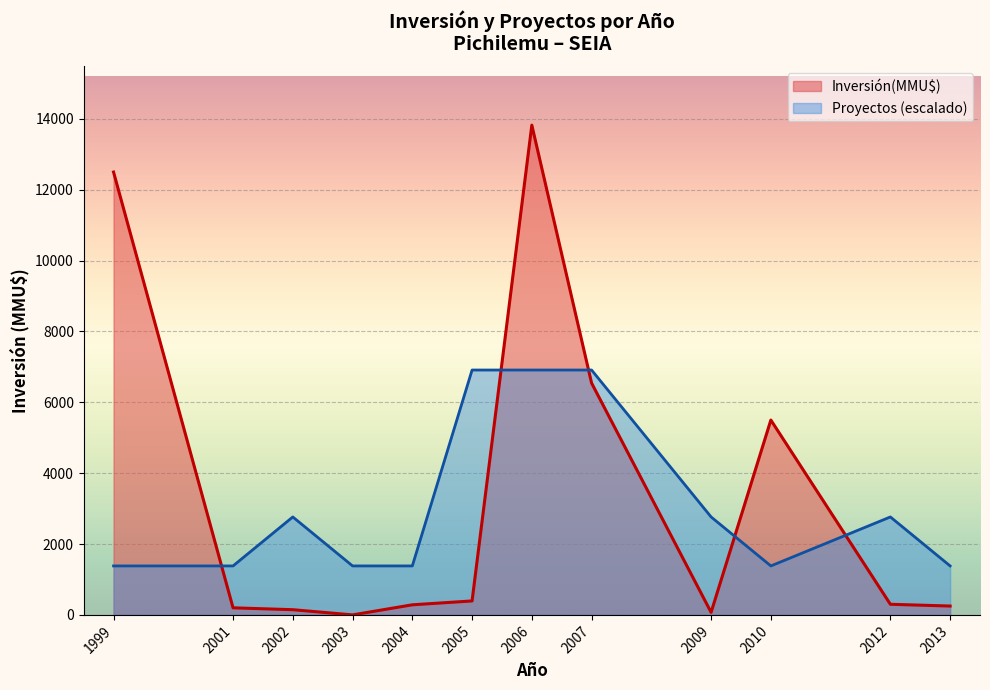

At 2007, list the series in order from largest to smallest.

Proyectos (escalado), Inversión(MMU$)